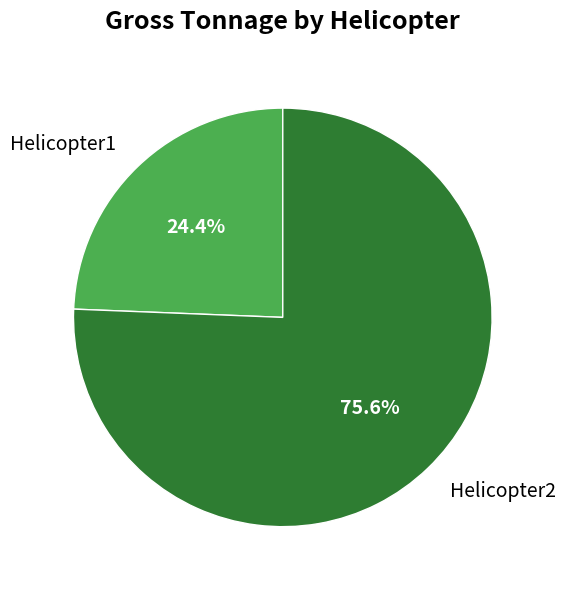

What percentage is the Helicopter2 slice, to the nearest percent?

76%